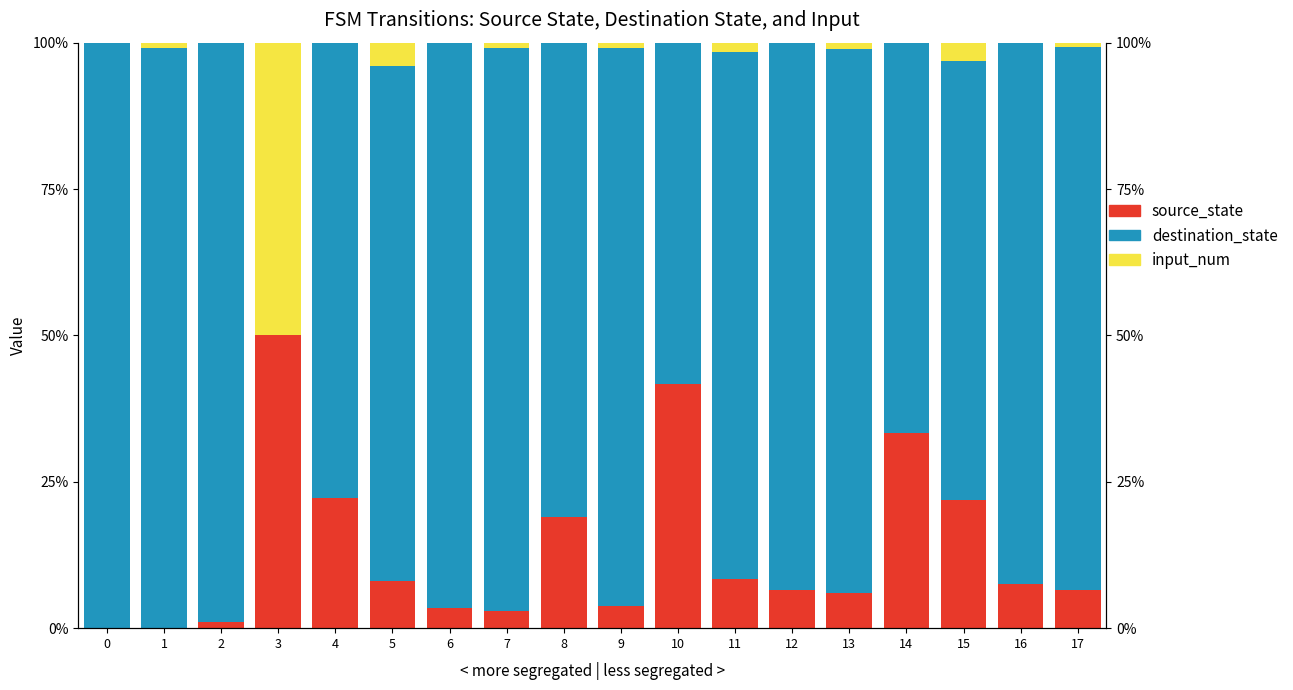

How many bars are there in total?

54